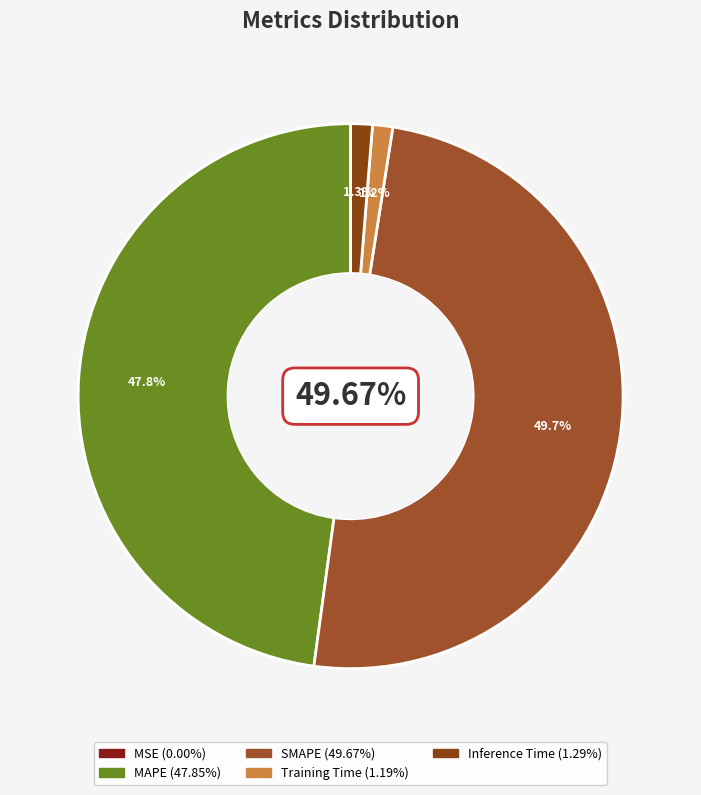

How much of the chart is everything except Inference Time?

98.7%